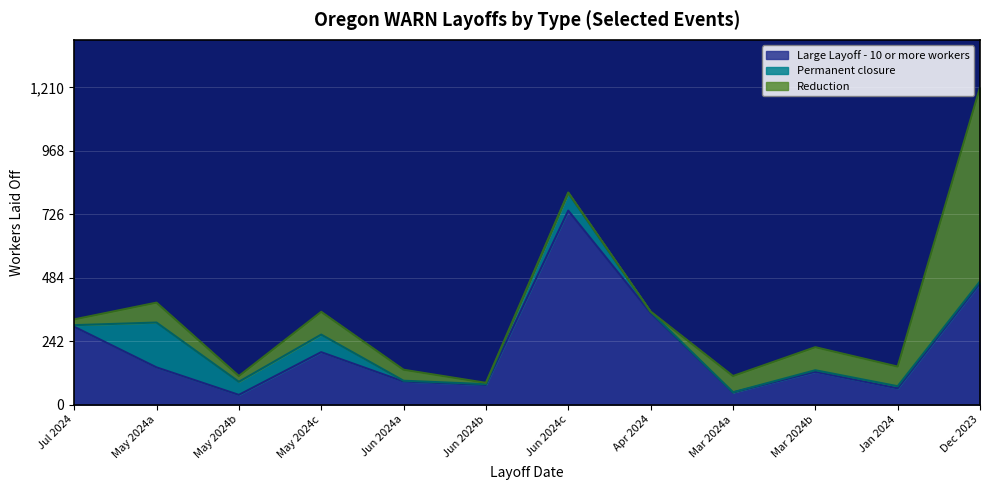

Where is the first local minimum for Reduction?

2024-05